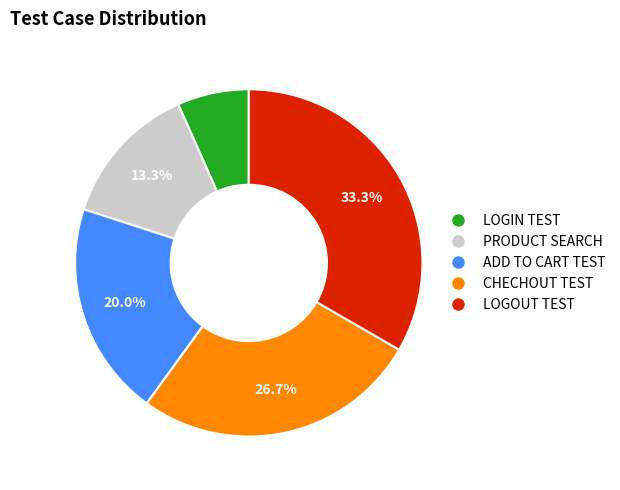

Between ADD TO CART TEST and LOGIN TEST, which is larger?

ADD TO CART TEST